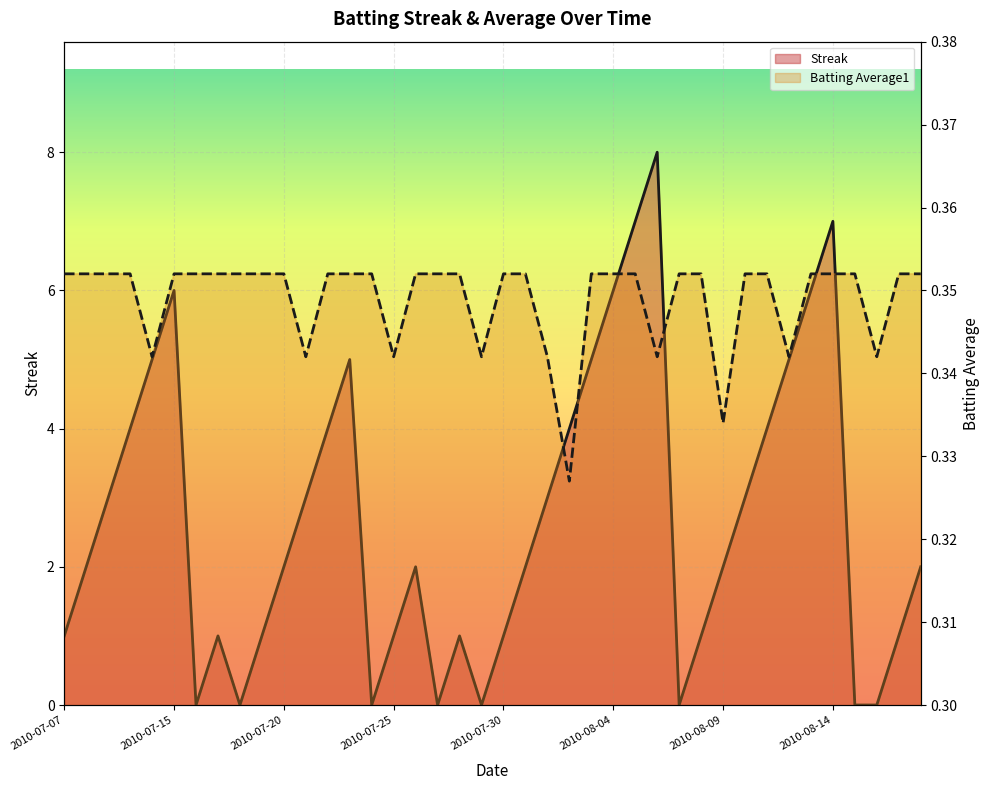

How many Batting Average1 values are between 0 and 1?

40